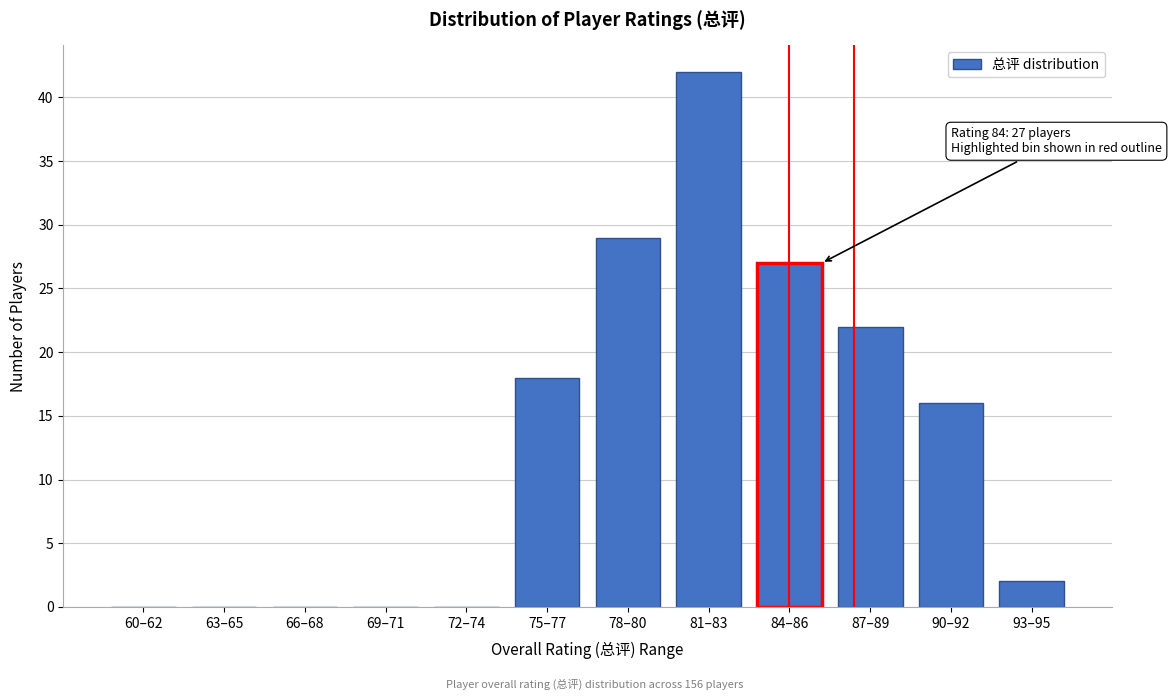

Reading left to right, transcribe all the data shown in this chart.

60–62=0	63–65=0	66–68=0	69–71=0	72–74=0	75–77=18	78–80=29	81–83=42	84–86=27	87–89=22	90–92=16	93–95=2